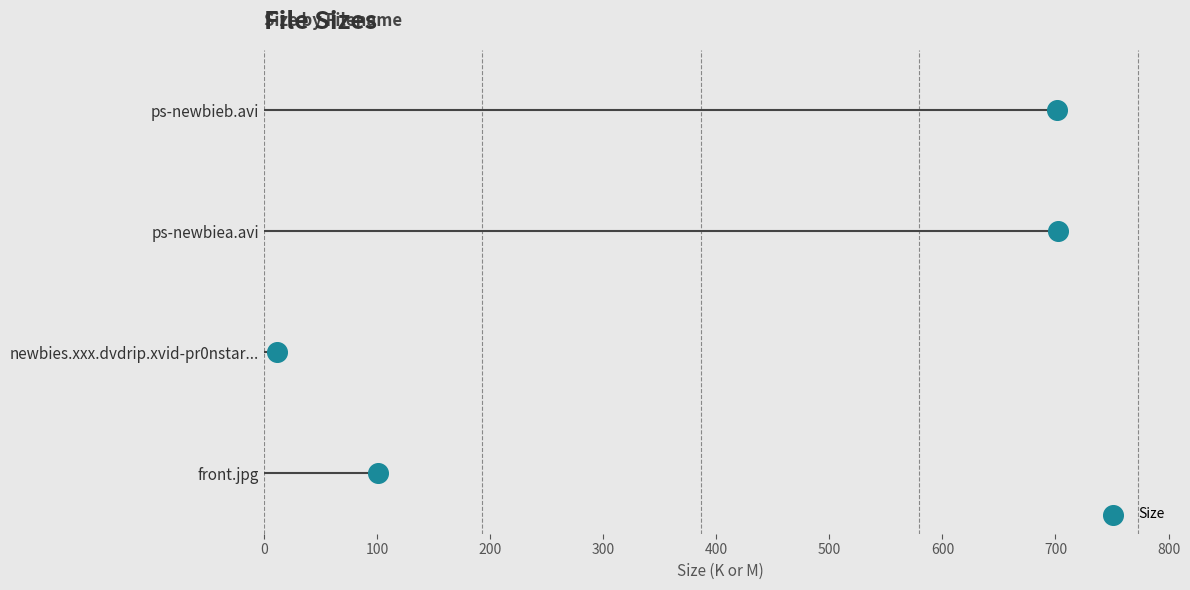

What is the ratio of the value at 200 to the value at 100?

2.0